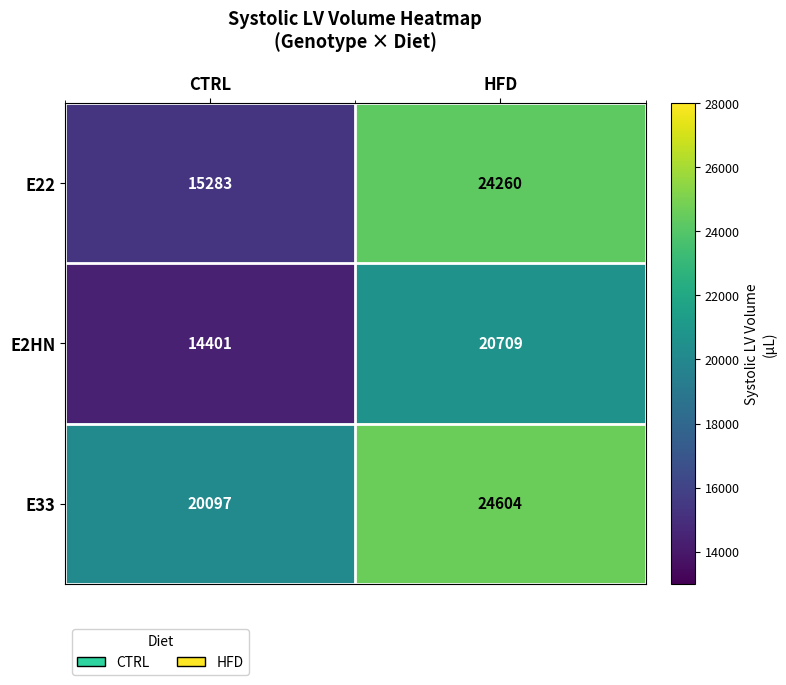

How many data points in E33 are less than 24604?

1